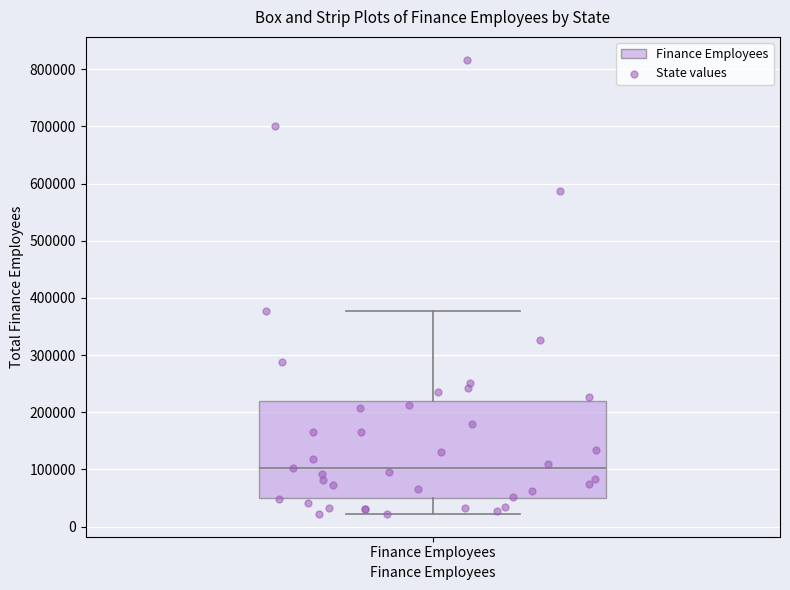

Read this box plot against the y-axis: the position of the median line, the range covered by the box, and the ends of both whiskers. The values are not printed on the chart, so give them approximately, as read against the axis.

median 100000, box 50000 to 220000, whiskers 20000 to 380000